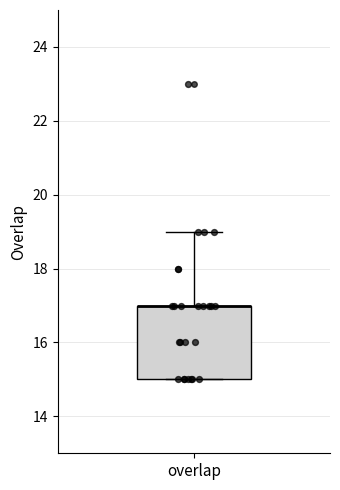

Read this box plot against the y-axis: the position of the median line, the range covered by the box, and the ends of both whiskers. The values are not printed on the chart, so give them approximately, as read against the axis.

median 17 (drawn on the box's upper edge), box 15 to 17, whiskers 15 to 19